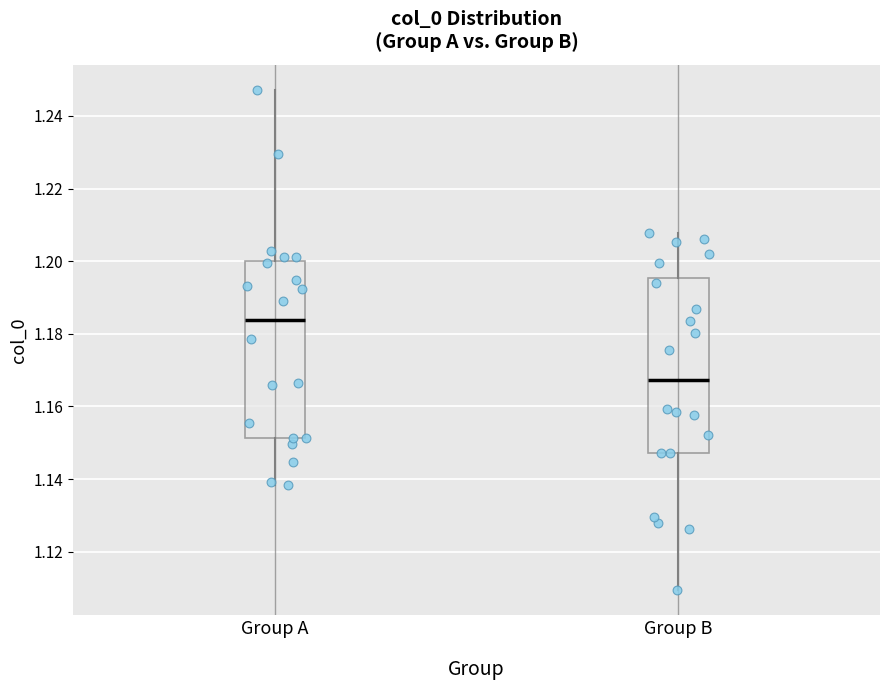

Where does the median line of the box for Group A sit on the y-axis? The values are not printed on the chart, so give them approximately, as read against the axis.

1.184